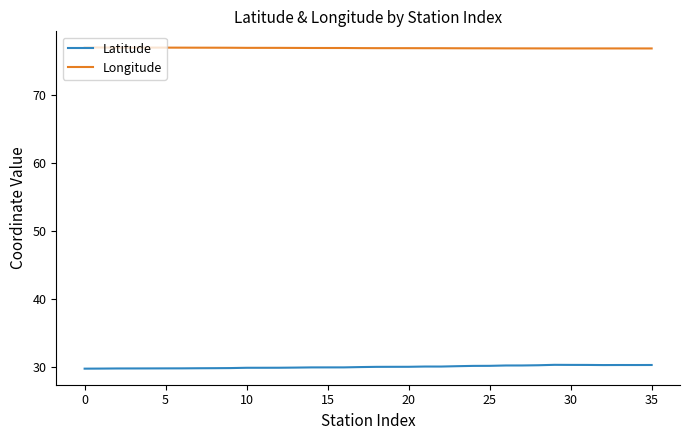

List the series in order of their peak value, lowest first.

Latitude, Longitude